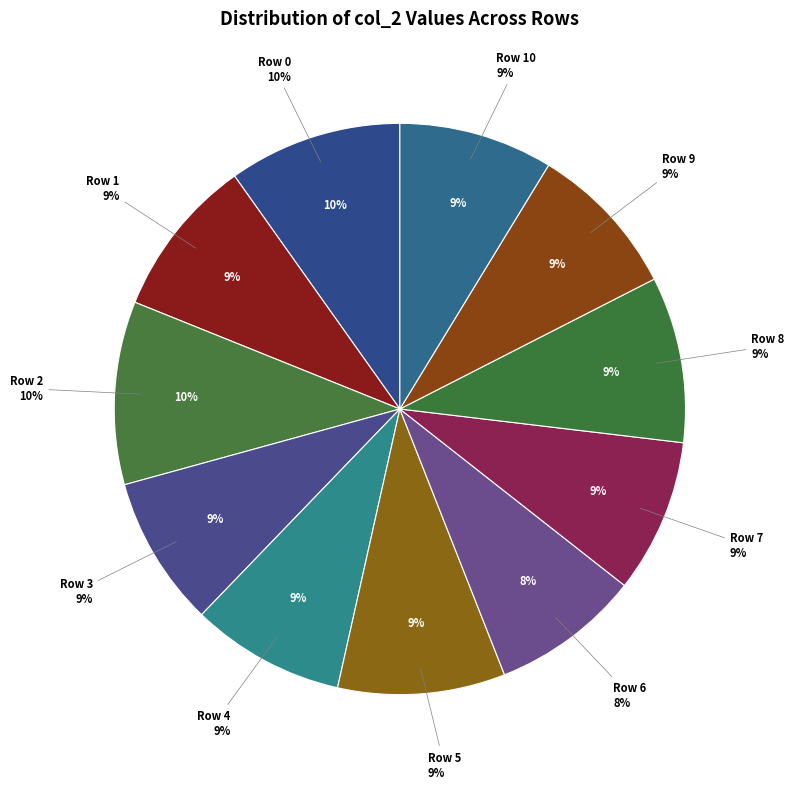

Rank the categories by value from highest to lowest.

Row 2, Row 0, Row 5, Row 8, Row 1, Row 9, Row 10, Row 7, Row 4, Row 3, Row 6